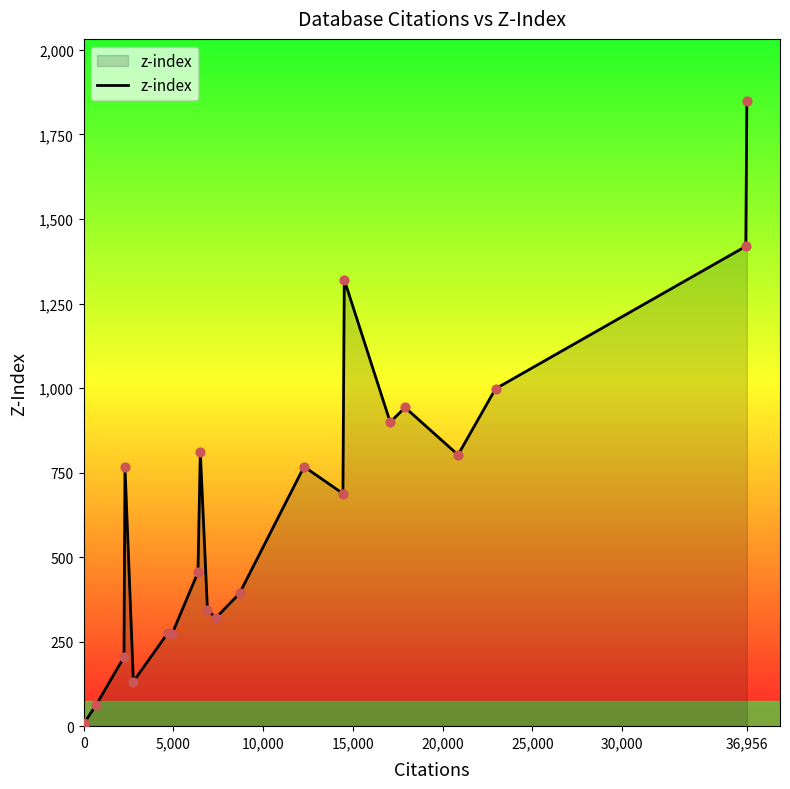

What is the maximum value shown in the chart?

1847.8